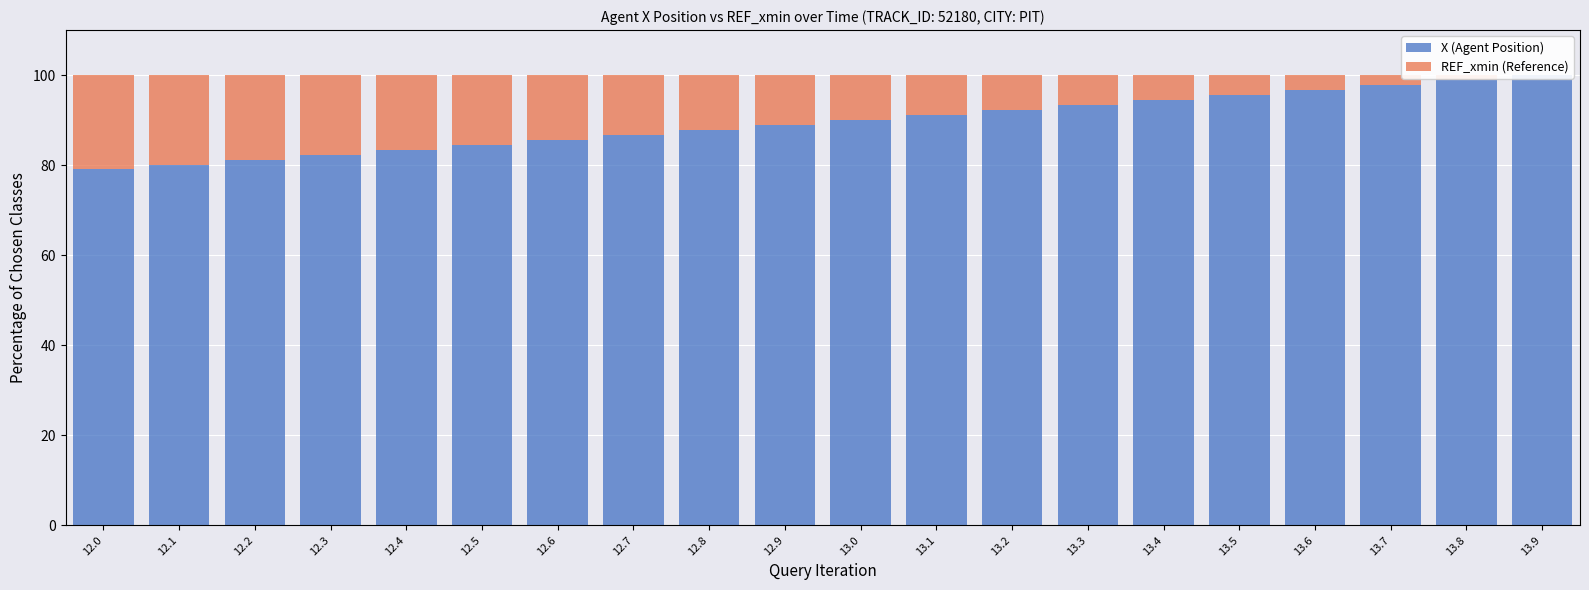

Rank the series by their average value, from lowest to highest.

REF_xmin (Reference), X (Agent Position)